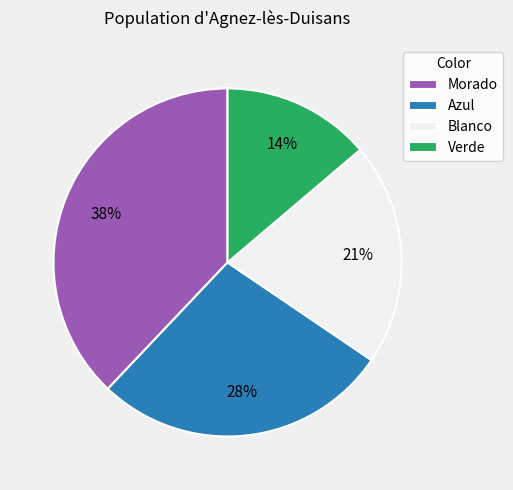

How many slices are in this pie chart?

4